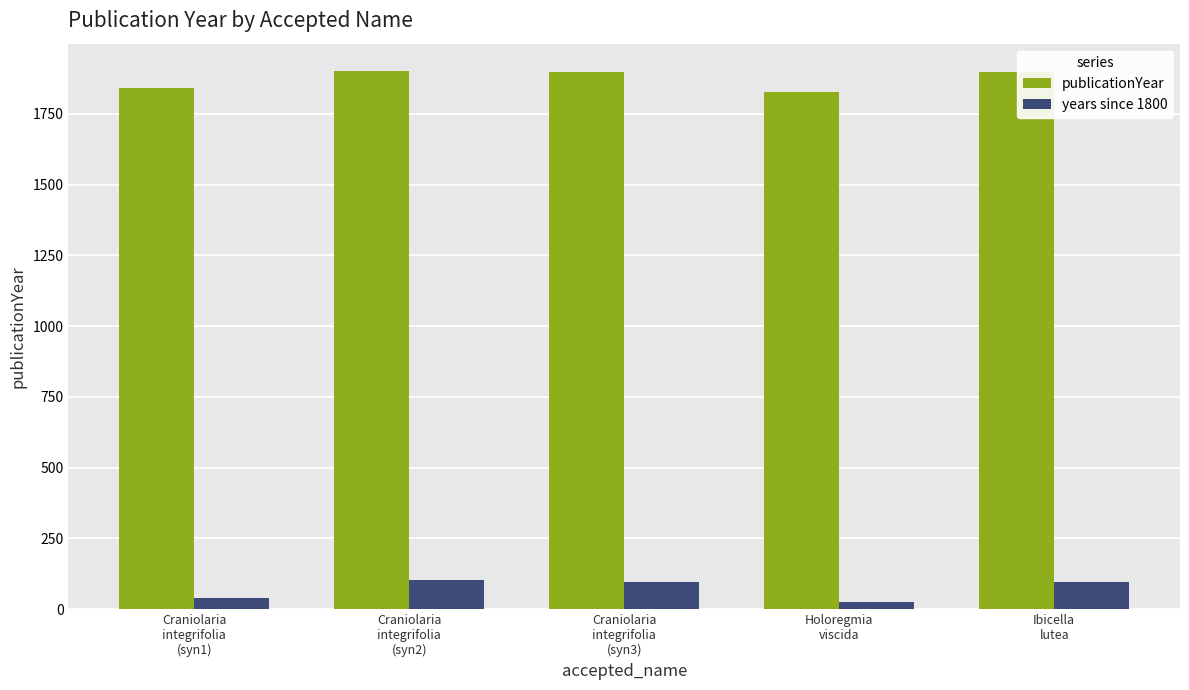

What is the maximum value for years since 1800?

103